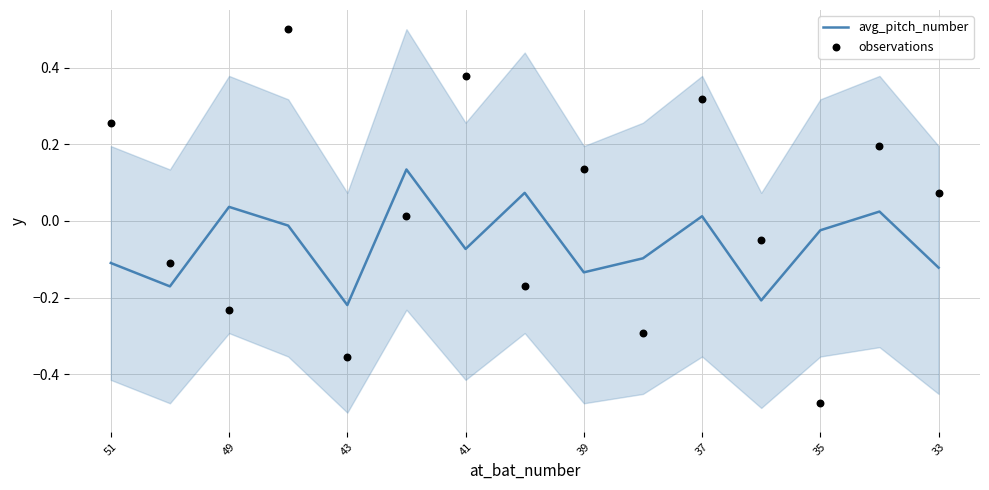

Where does the avg_pitch_number series first go above 0?

49